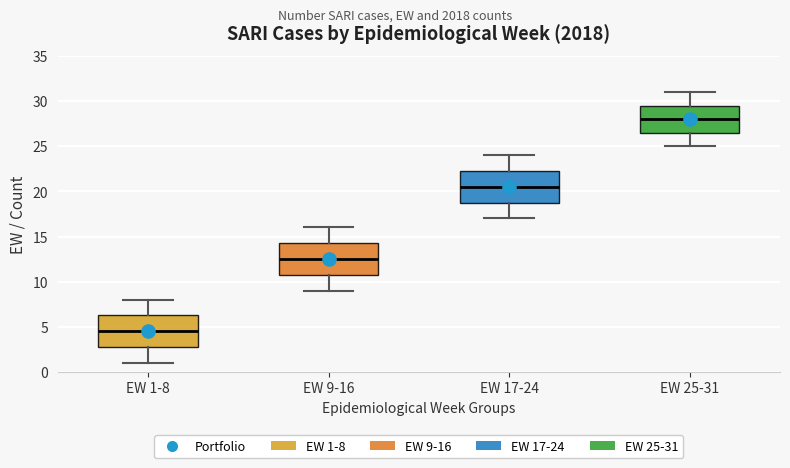

Reading left to right, transcribe this box plot: for each box, give where its median line is, the range the box spans, and where its two whiskers end, as read against the y-axis. The values are not printed on the chart, so give them approximately, as read against the axis.

EW 1-8: median 4.5, box 3.0 to 6.5, whiskers 1.0 to 8.0
EW 9-16: median 12.5, box 11.0 to 14.5, whiskers 9.0 to 16.0
EW 17-24: median 20.5, box 19.0 to 22.5, whiskers 17.0 to 24.0
EW 25-31: median 28.0, box 26.5 to 29.5, whiskers 25.0 to 31.0